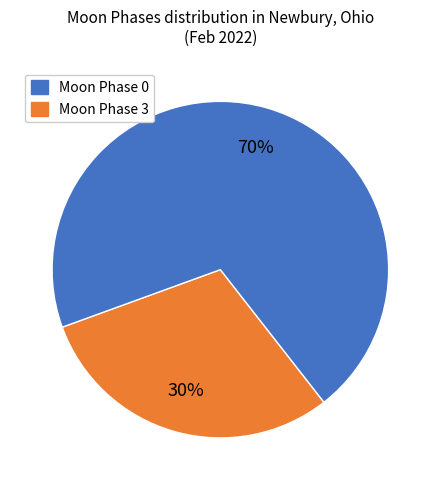

How many segments does this pie chart have?

2